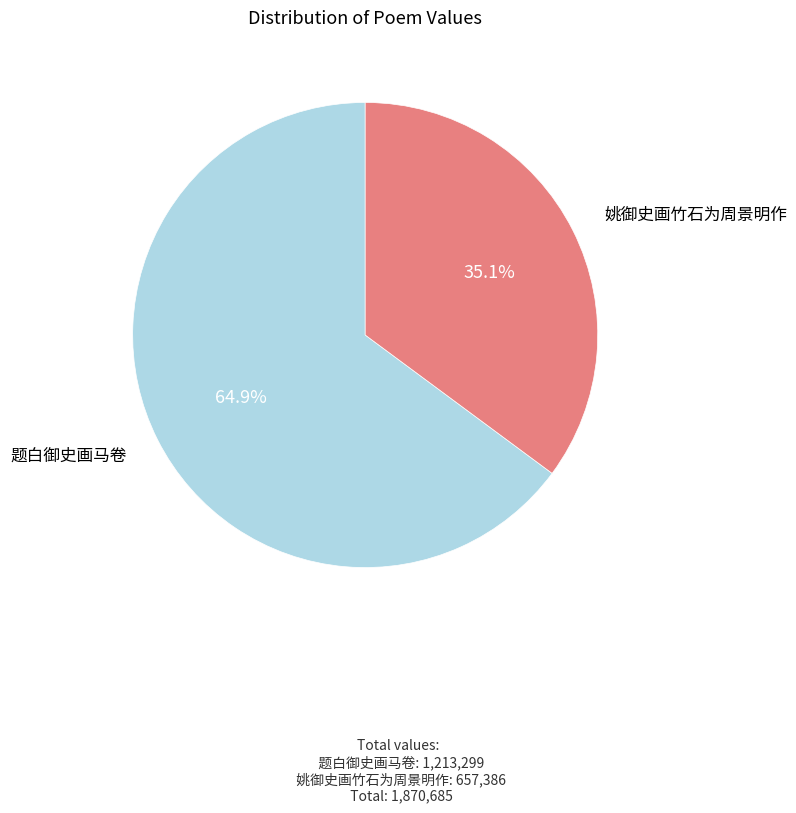

Is there a majority slice in this chart?

Yes